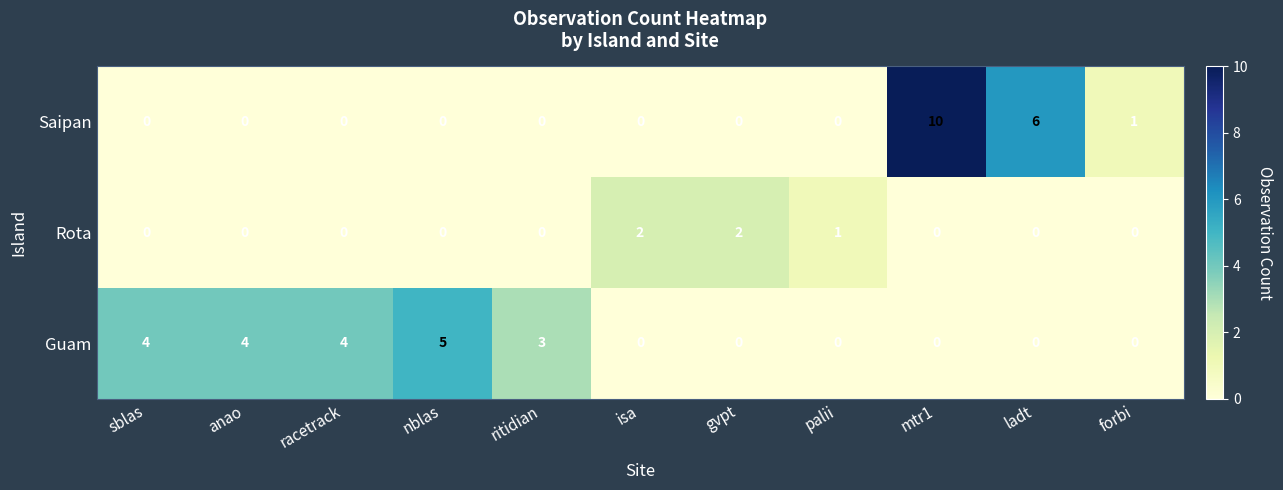

How many categories are shown in the chart?

11